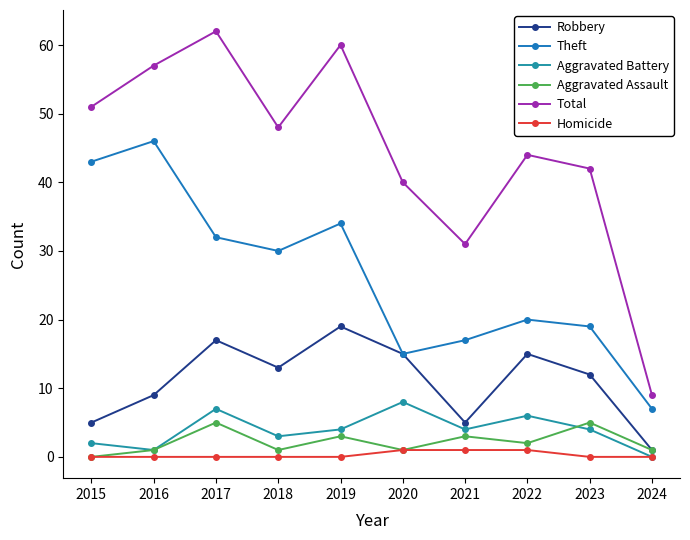

Reading right to left, transcribe all the data shown in this chart.

Robbery: 1	12	15	5	15	19	13	17	9	5
Theft: 7	19	20	17	15	34	30	32	46	43
Aggravated Battery: 0	4	6	4	8	4	3	7	1	2
Aggravated Assault: 1	5	2	3	1	3	1	5	1	0
Total: 9	42	44	31	40	60	48	62	57	51
Homicide: 0	0	1	1	1	0	0	0	0	0